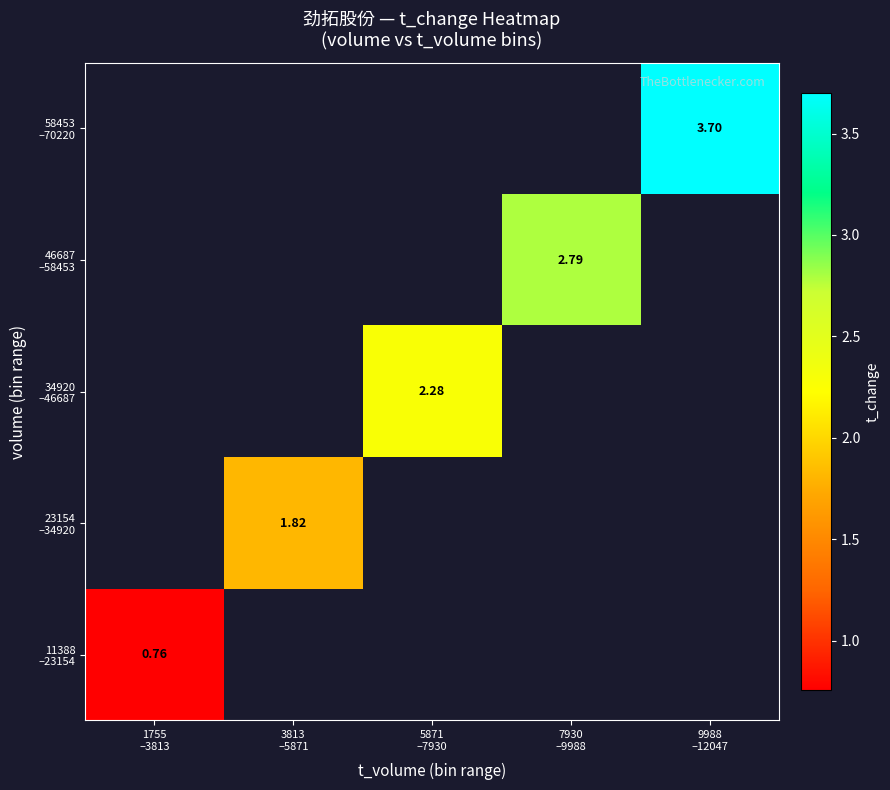

At how many categories does at least one series exceed 2?

3